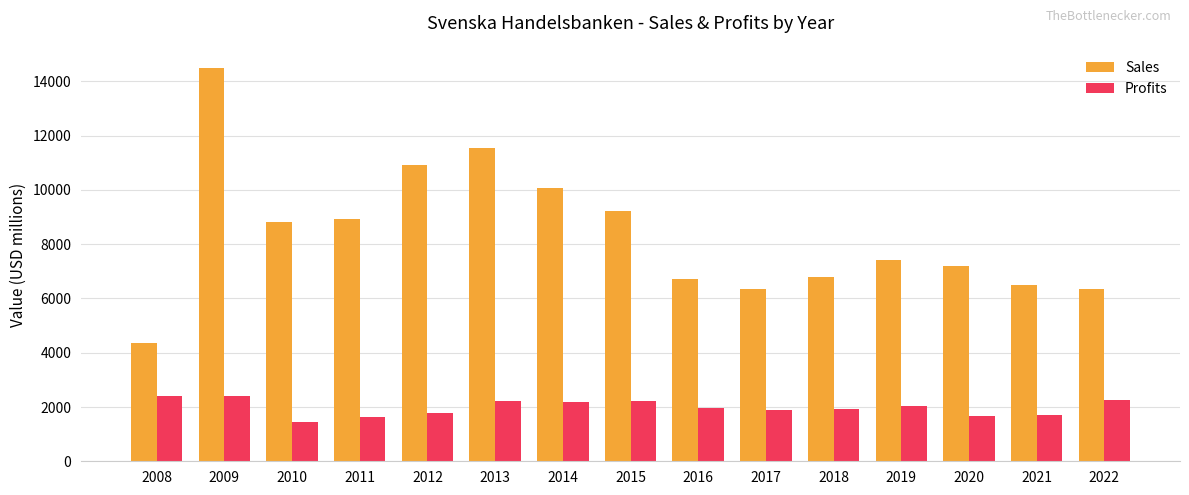

Which category has the lowest value in the Profits series?

2010